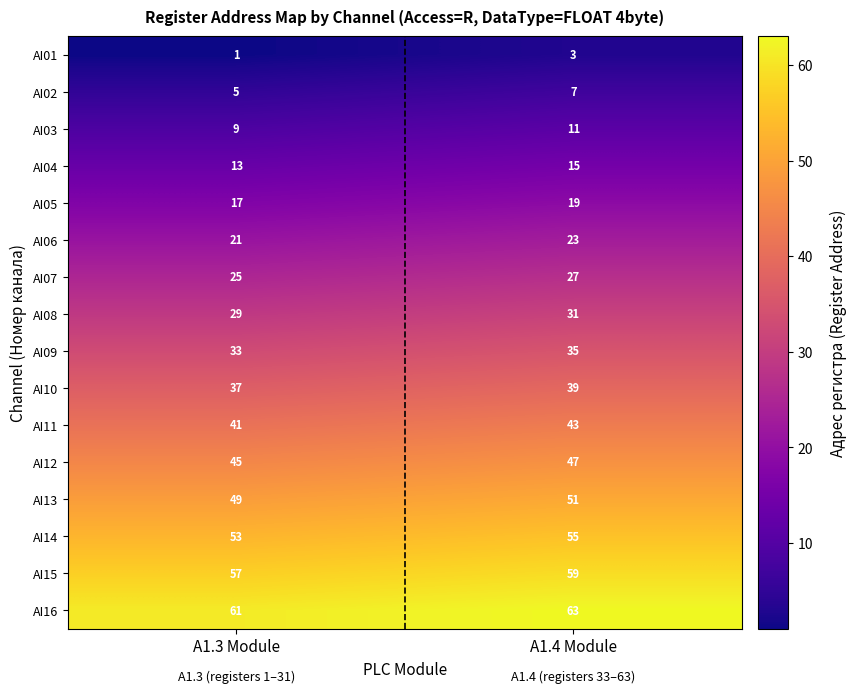

Is it true that AI11 equals 68 at A1.4 Module?

False